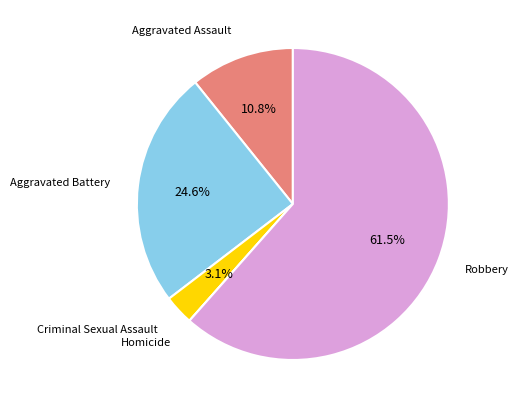

Is there a majority slice in this chart?

Yes